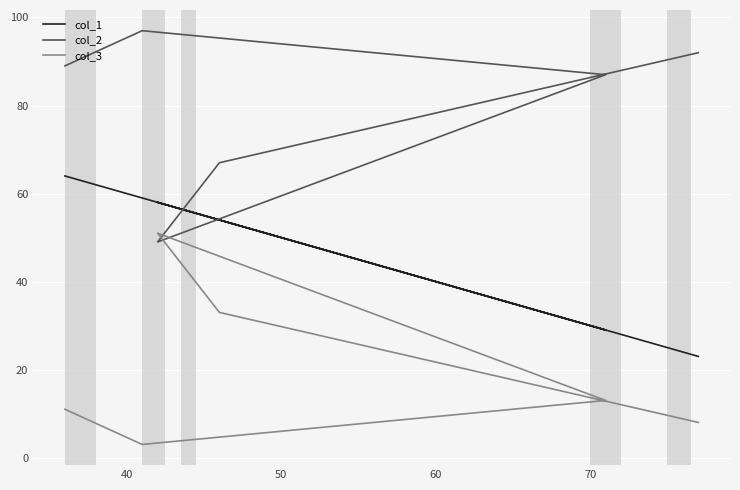

True or false: col_3 and col_1 cross at least once.

False